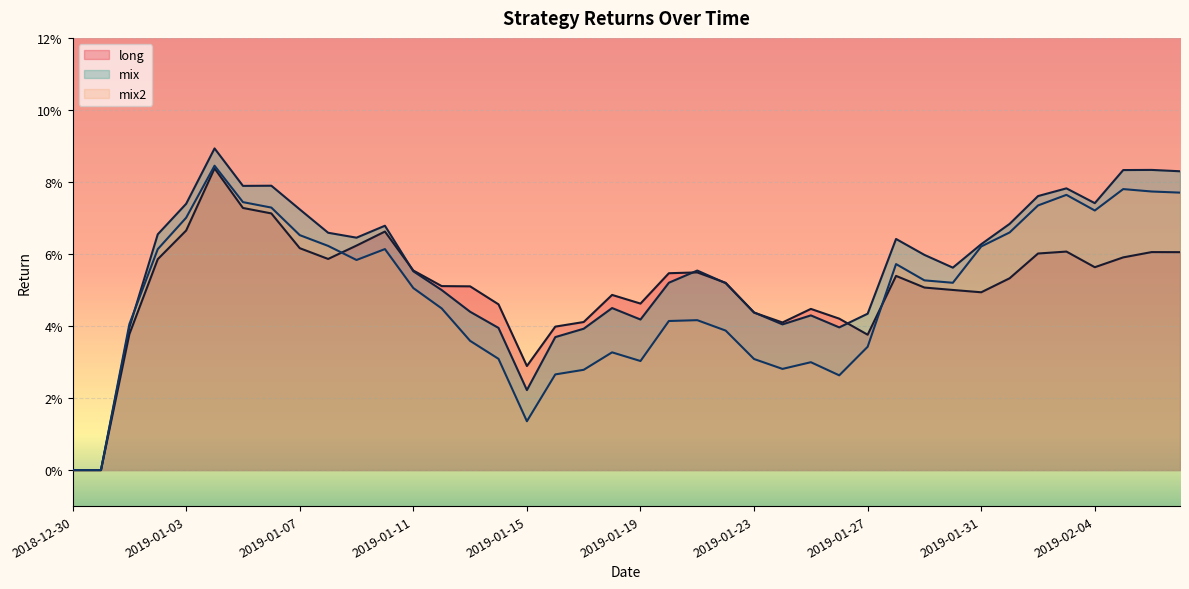

Between 2019-01-06 and 2019-01-12, which series saw the biggest shift?

mix